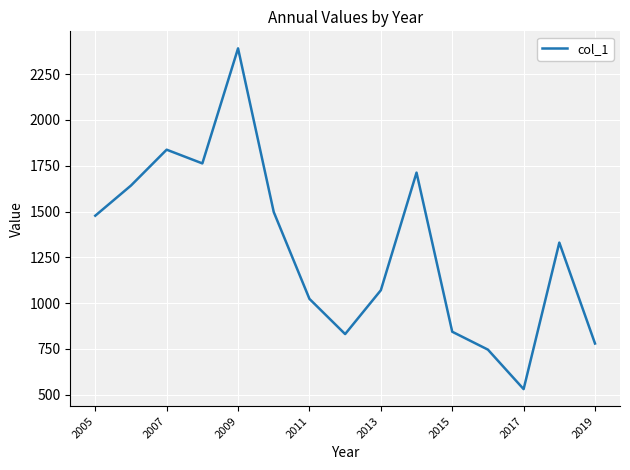

What is the minimum value shown in the chart?

530.6